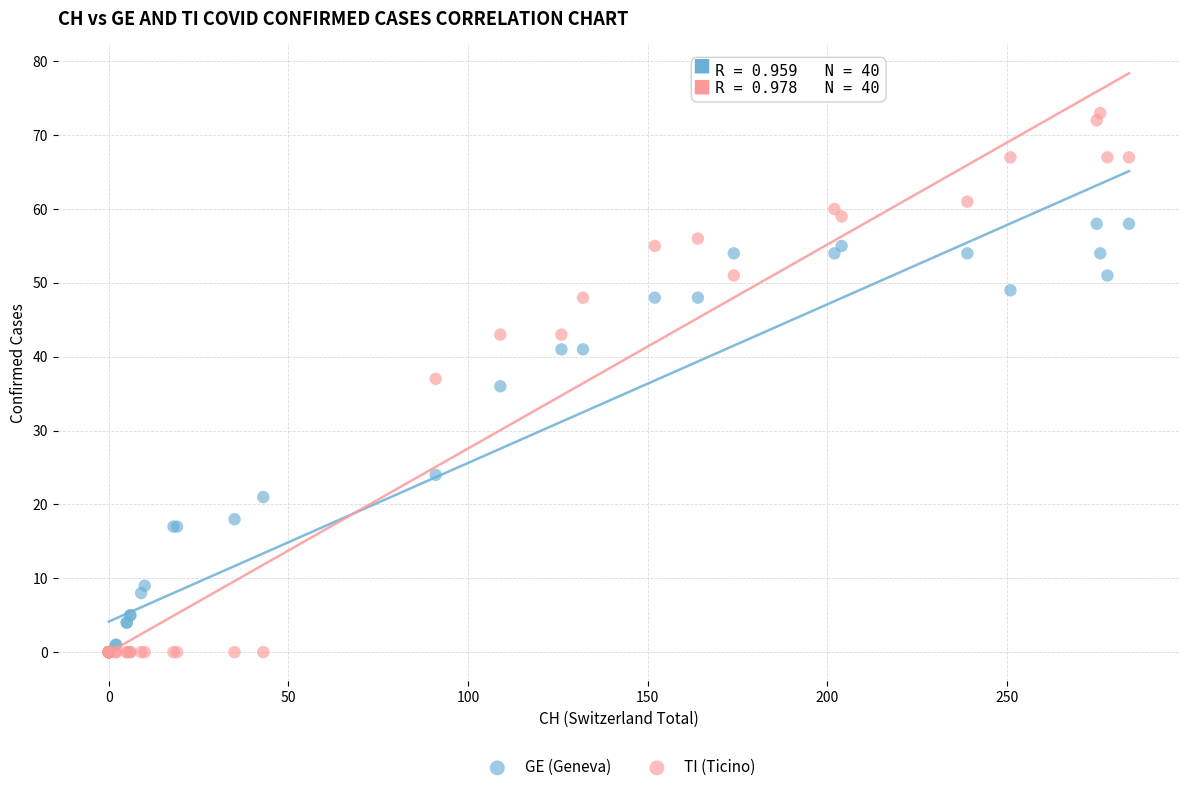

Which series contains the highest Y value?

TI (Ticino)